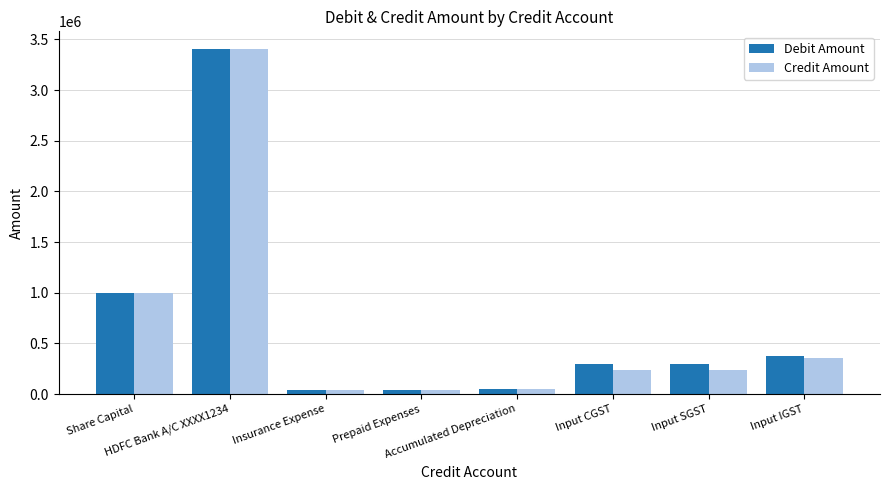

True or false: Debit Amount has a value of 300000 at Input SGST.

True